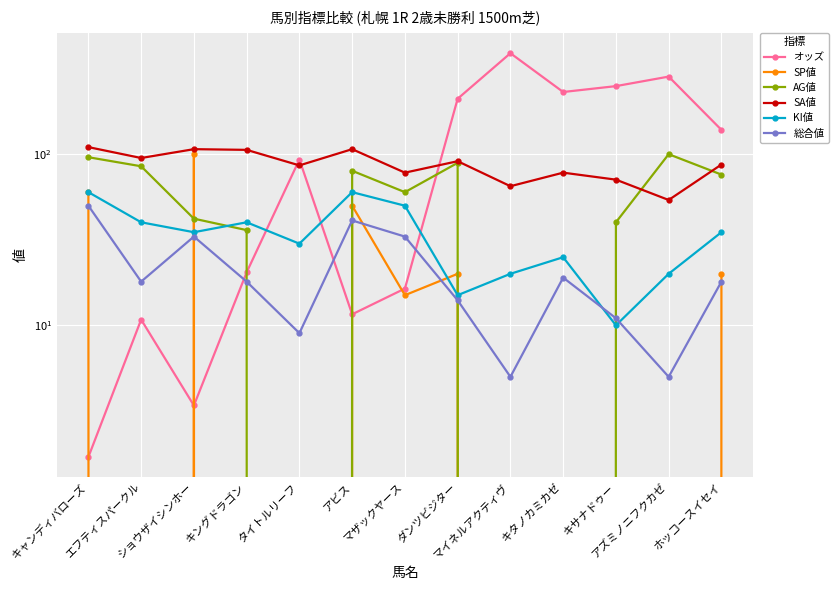

Which category has the lowest value in the SA値 series?

アズミノニフクカゼ